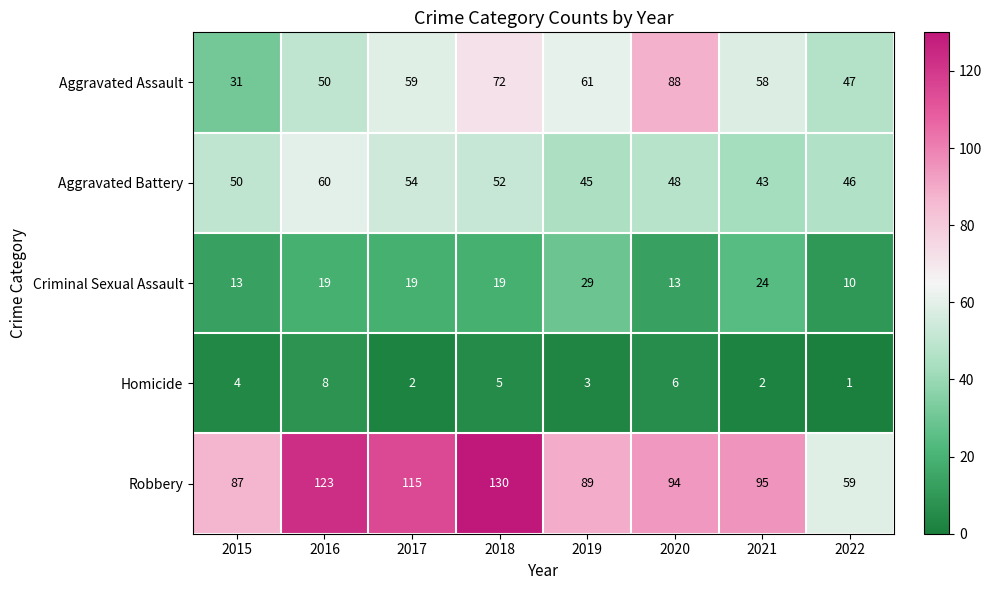

Which category has the highest value across all series?

2018